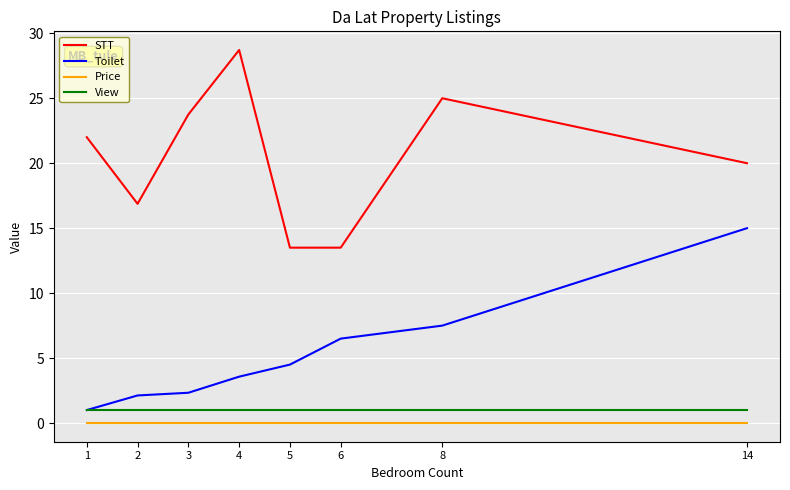

Which series changed the most between 1 and 6?

STT